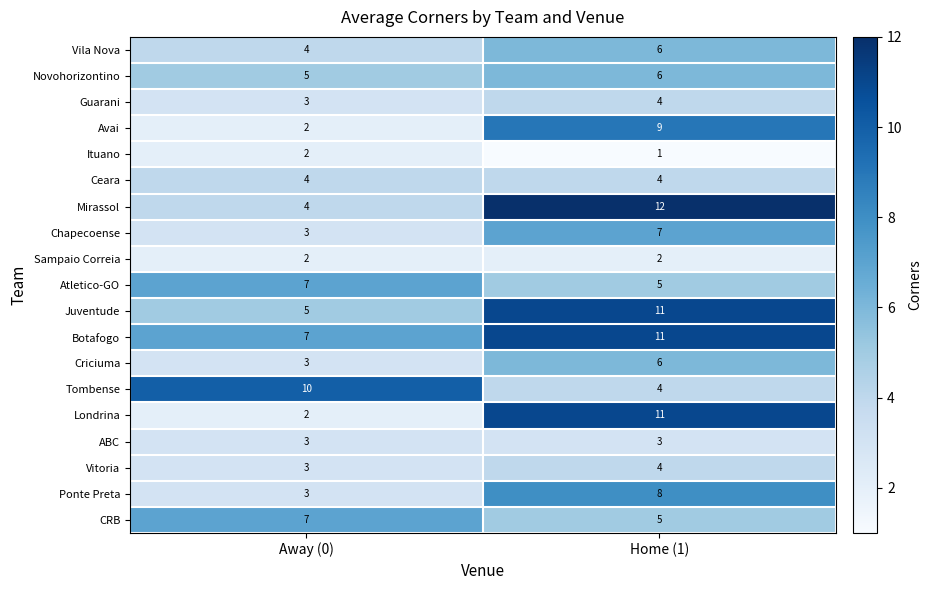

At which category is the sum across all series the highest?

Home (1)